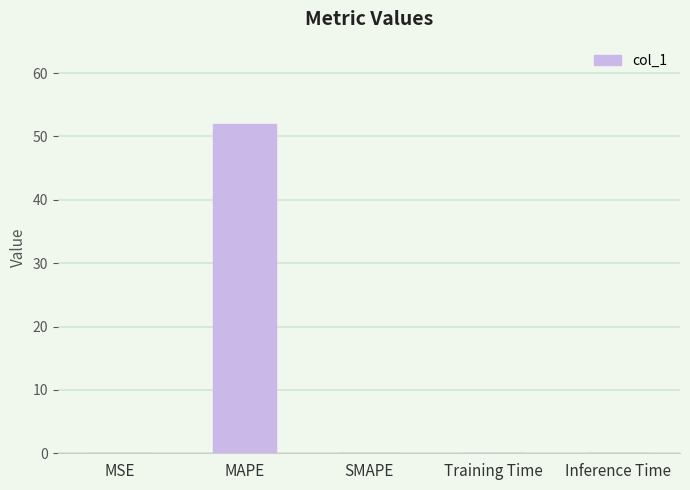

Are the bars horizontal?

No